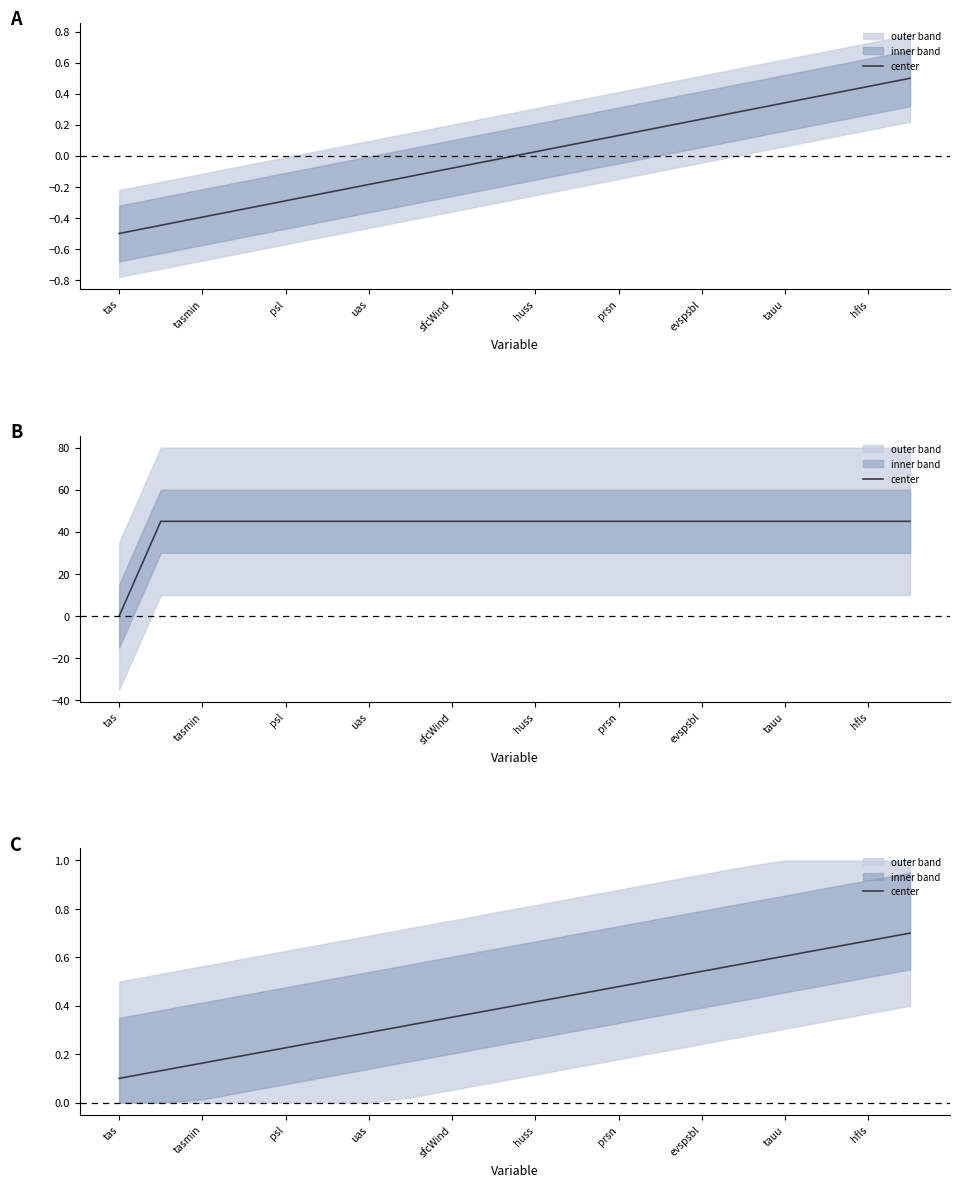

What is the label of the 20th point from the left?

19